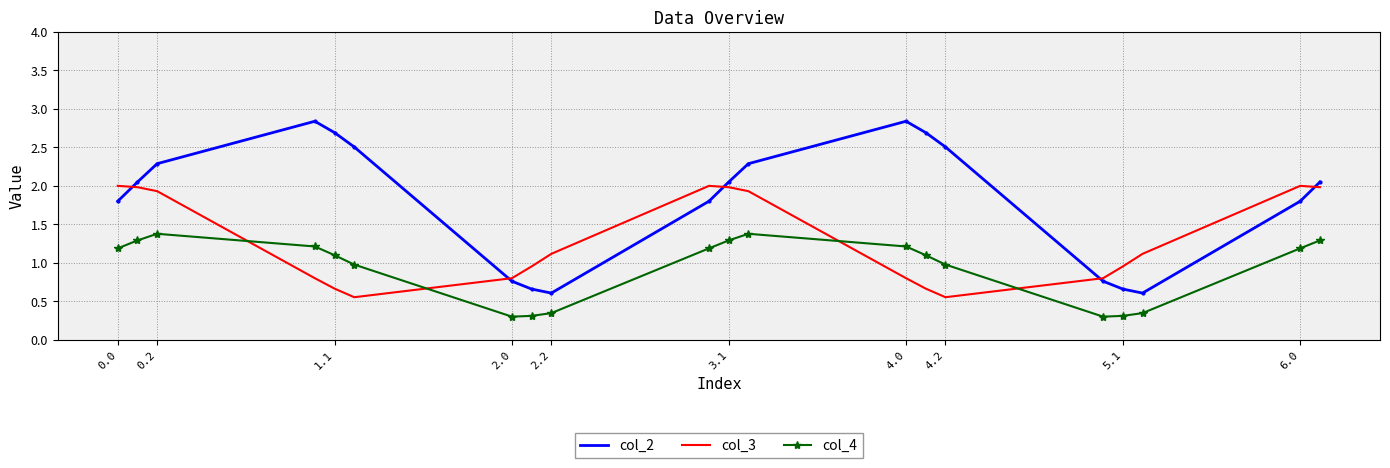

Rank the series by their maximum value, from highest to lowest.

col_2, col_3, col_4